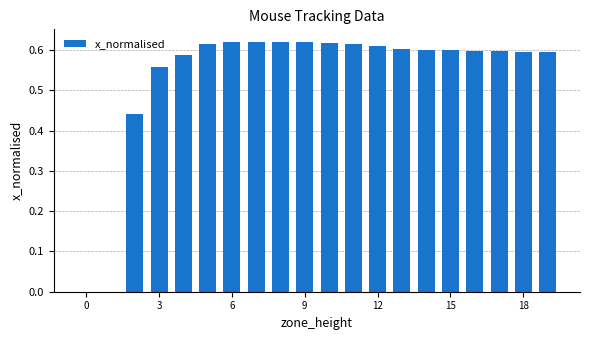

What is the difference between the maximum and second lowest values?

0.6